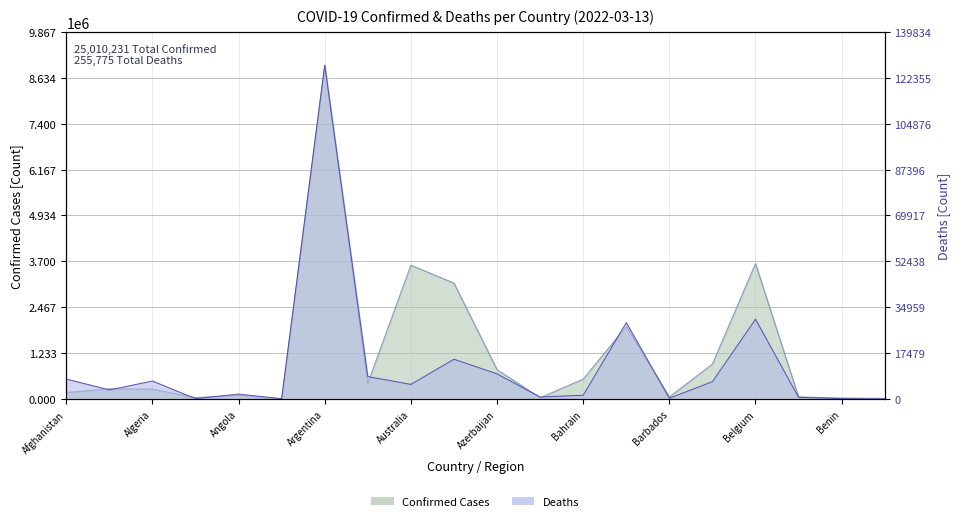

Is it true that Confirmed equals 301626 at Bahrain?

False